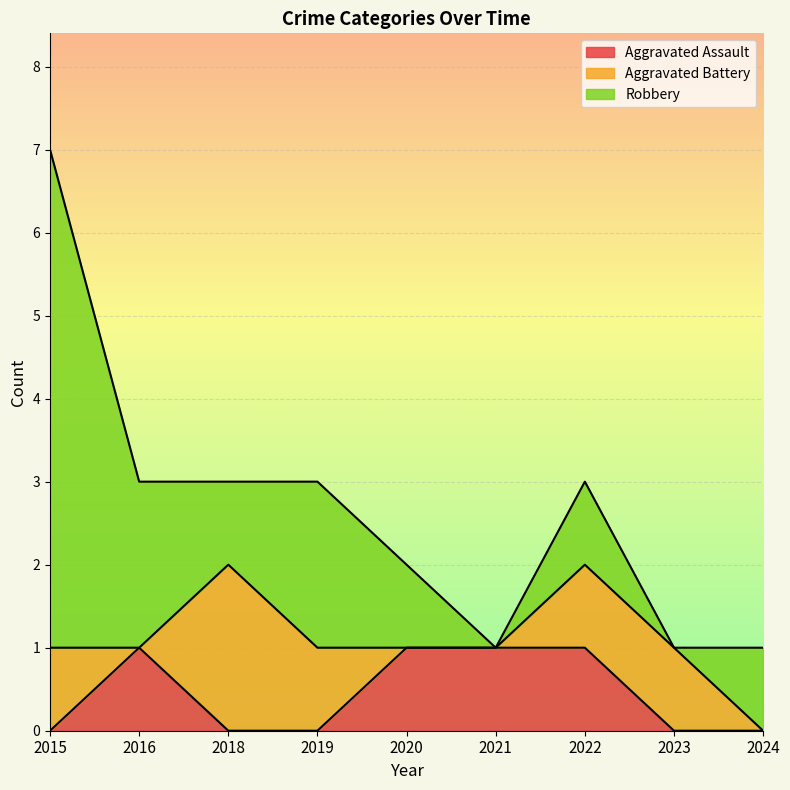

At 2021, list the series in order from smallest to largest.

Aggravated Battery, Robbery, Aggravated Assault